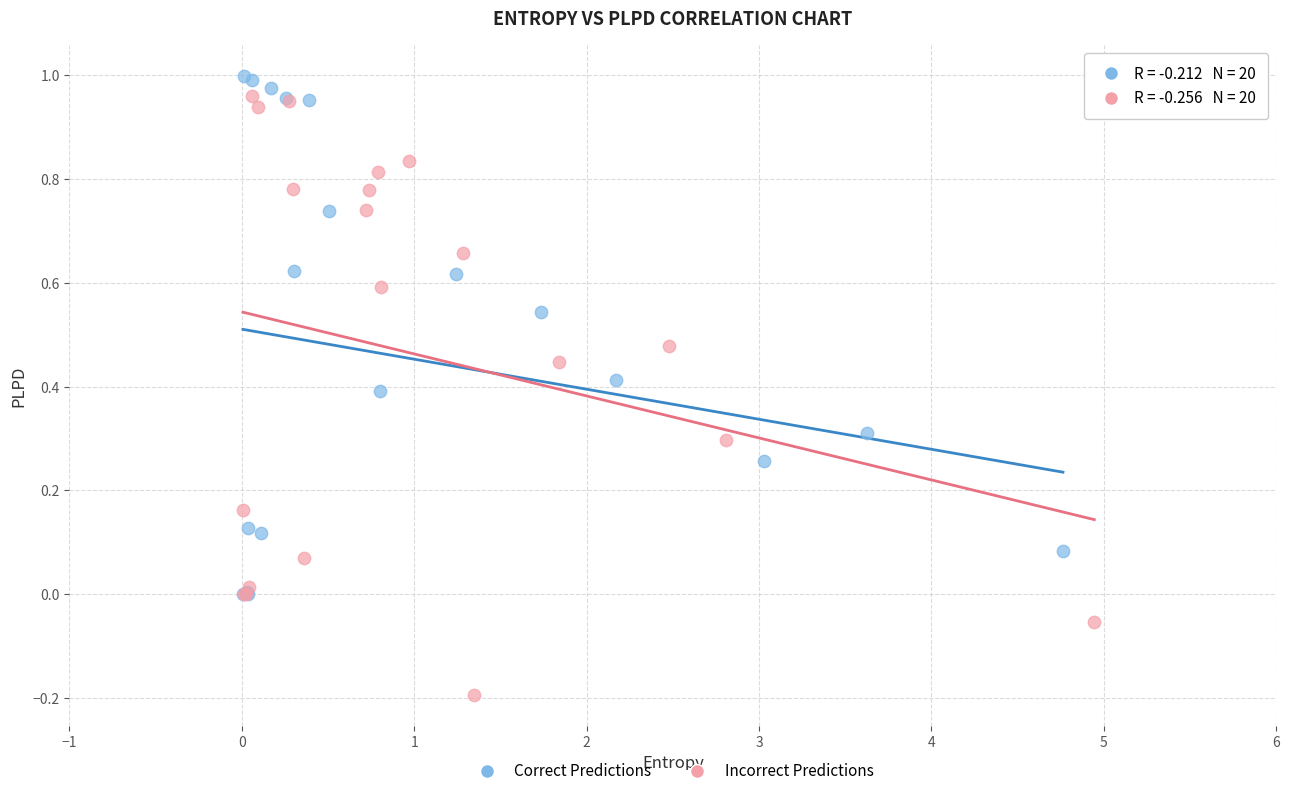

Which series has the widest spread of Y values?

Incorrect Predictions